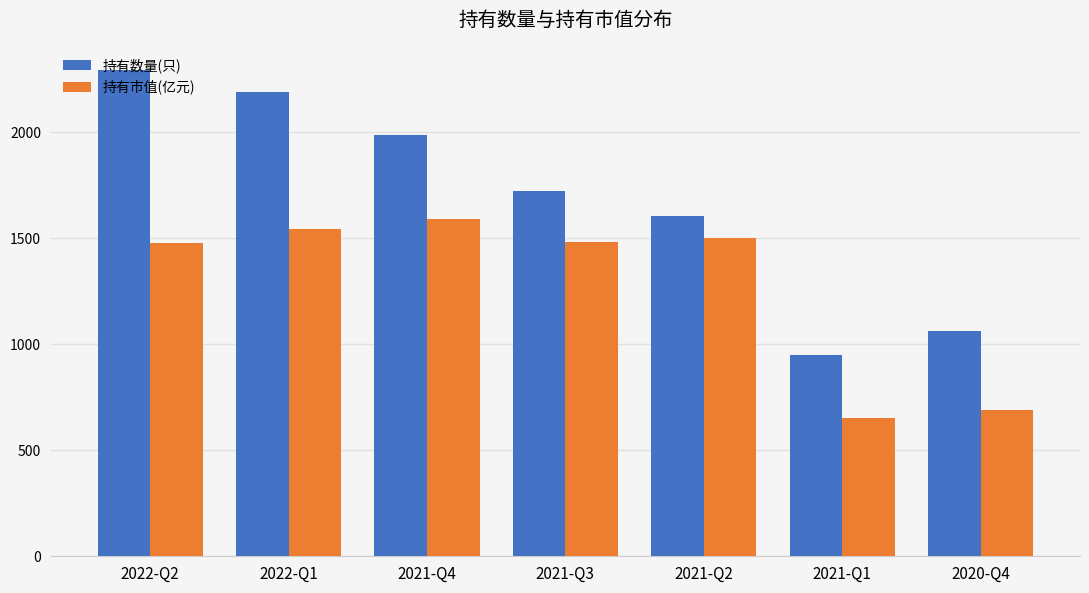

What is the sum of all 持有市值(亿元) values?

8943.9